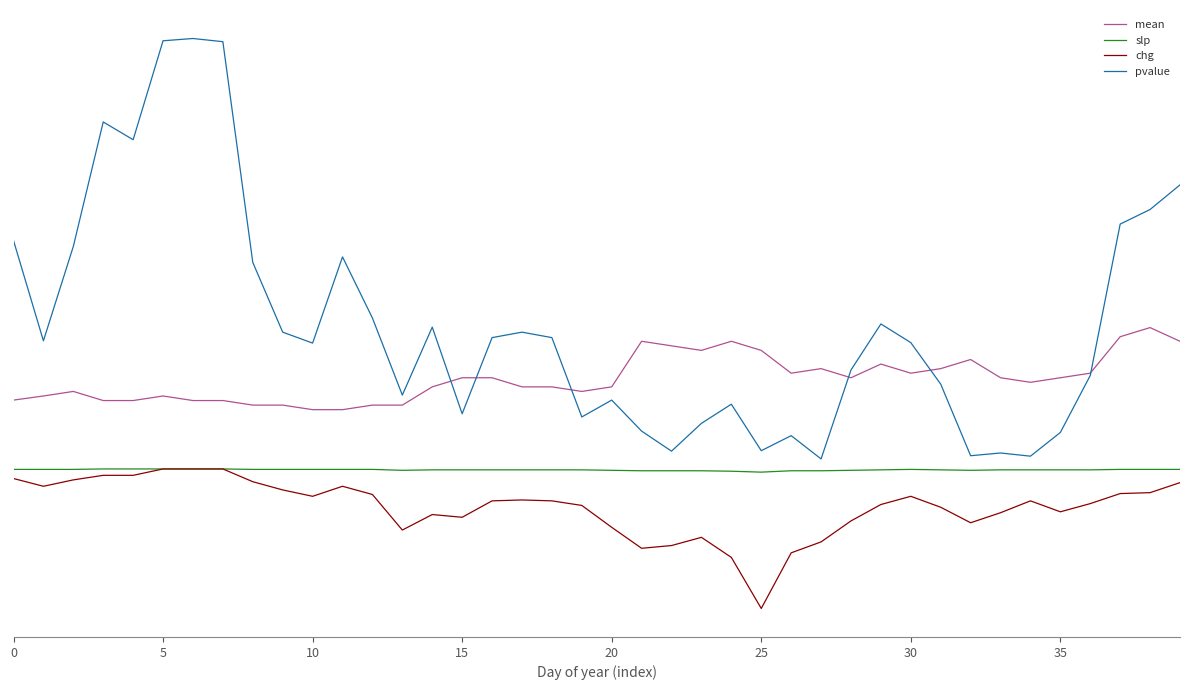

List the series in order of their peak value, lowest first.

slp, chg, mean, pvalue